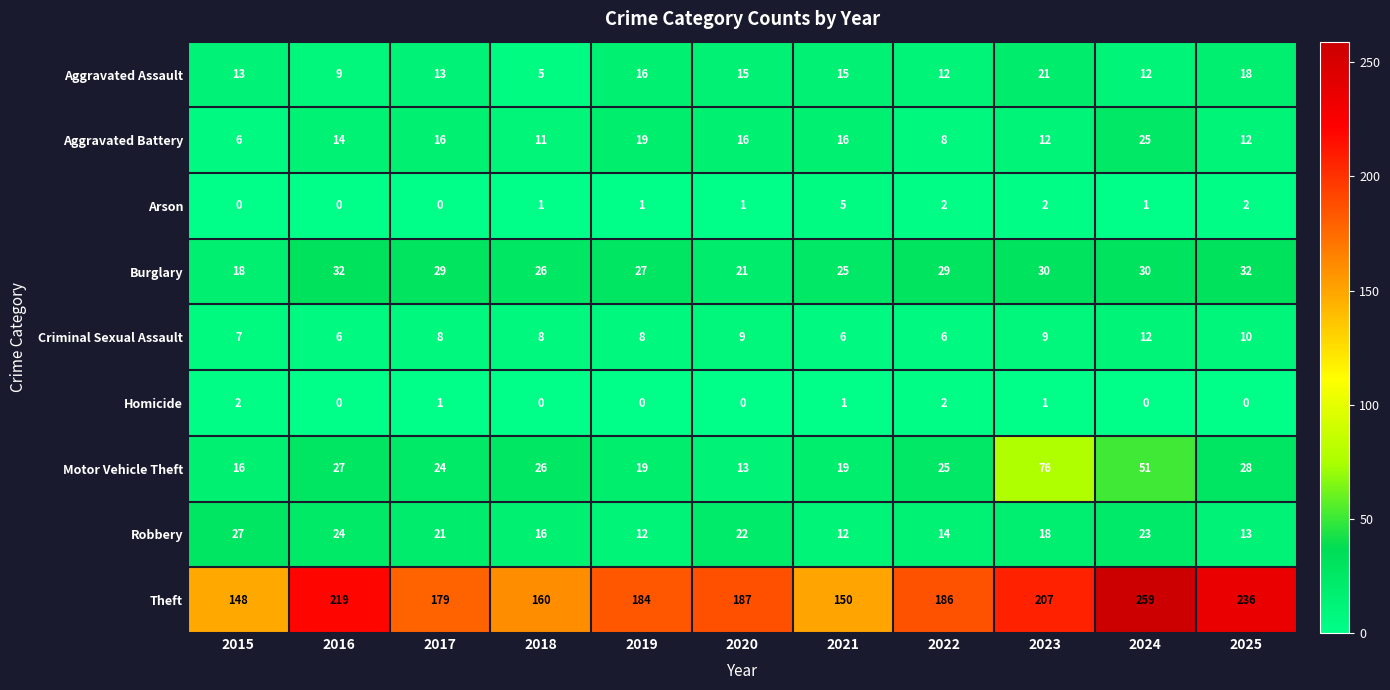

How many data points does each series have?

11